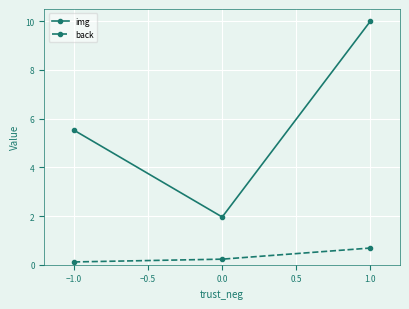

Reading left to right, transcribe all the data shown in this chart.

img: 5.5	2.0	10.0
back: 0.1	0.2	0.7